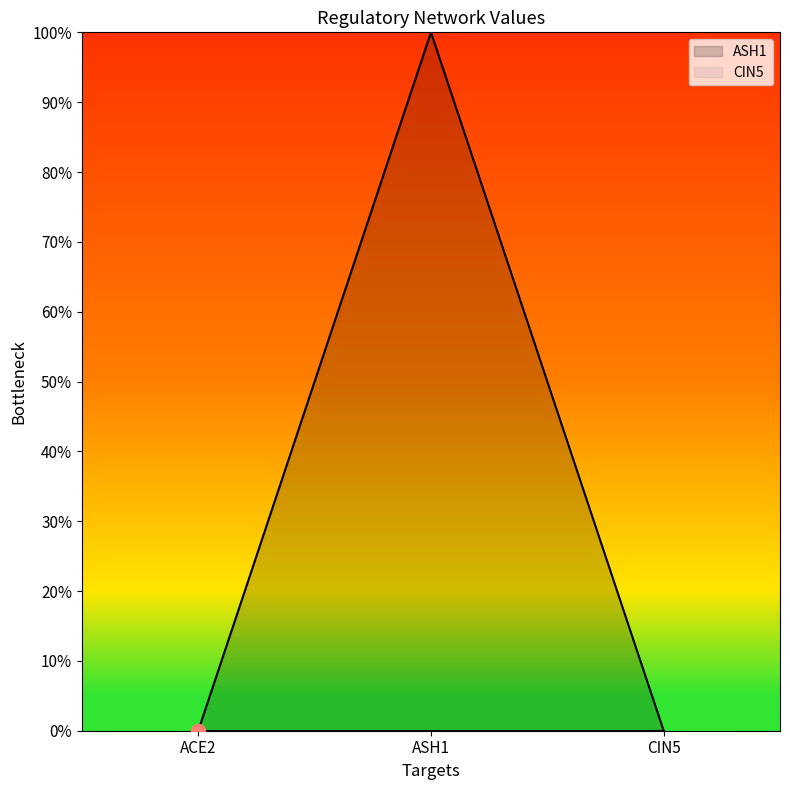

Reading left to right, extract all data points from this chart.

ACE2=0	ASH1=1	CIN5=0